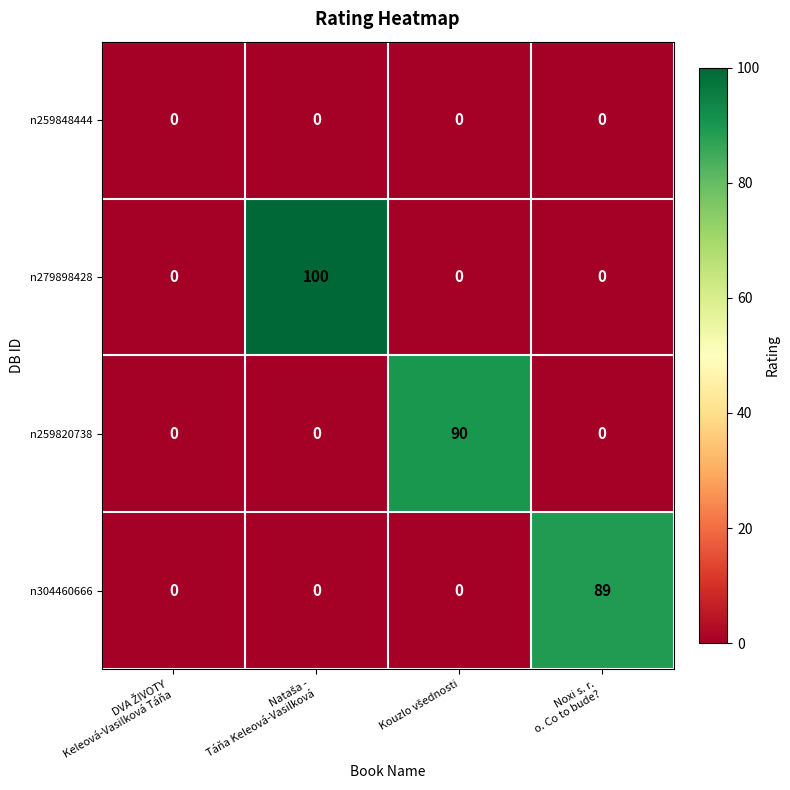

Reading left to right, what are all the values shown in this chart?

n259848444: 0	0	0	0
n279898428: 0	100	0	0
n259820738: 0	0	90	0
n304460666: 0	0	0	89